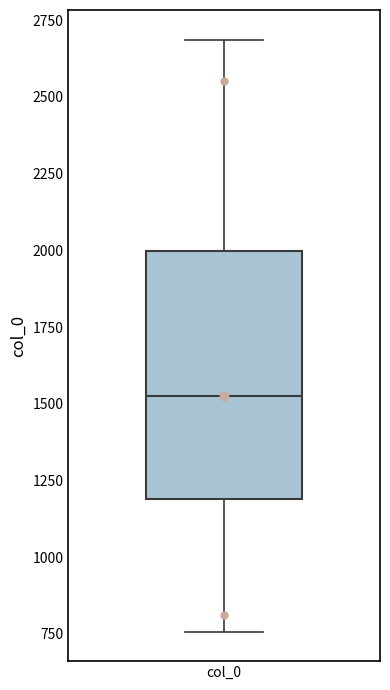

Transcribe this box plot: give where the median line is, the range the box spans, and where the two whiskers end, as read against the y-axis. The values are not printed on the chart, so give them approximately, as read against the axis.

median 1550, box 1200 to 2000, whiskers 750 to 2700